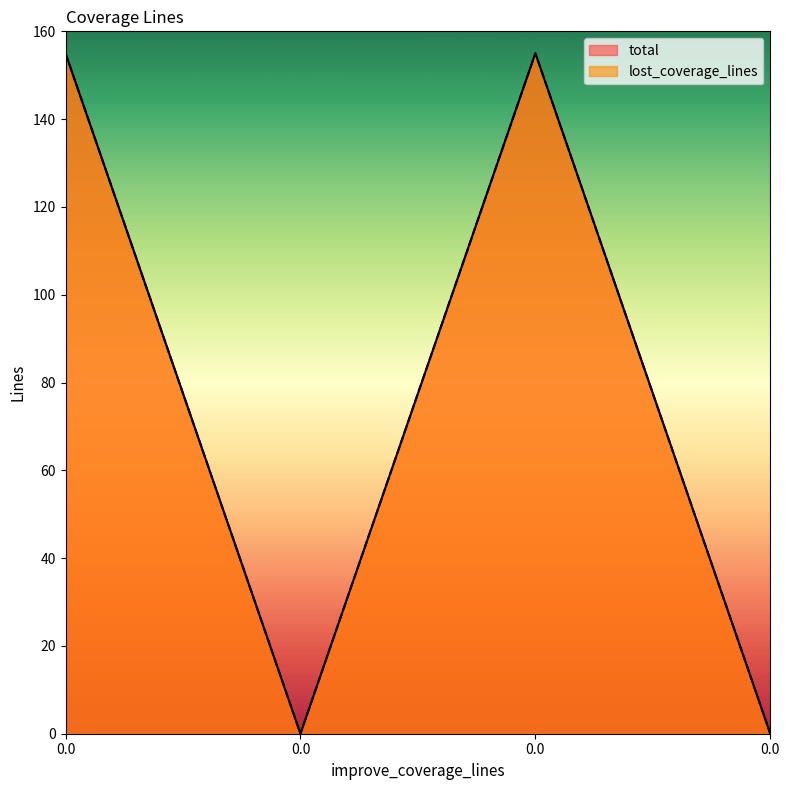

Rank the series by their maximum value, from highest to lowest.

total, lost_coverage_lines